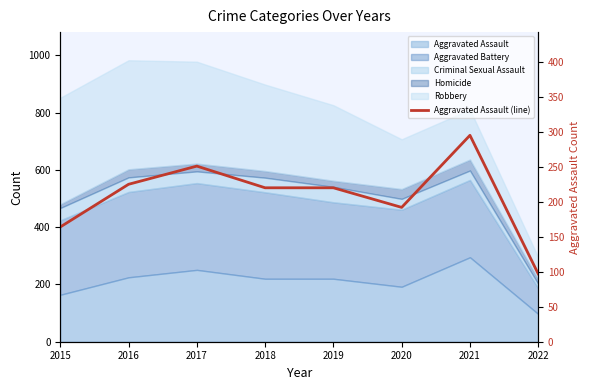

Where is the first local maximum?

2017